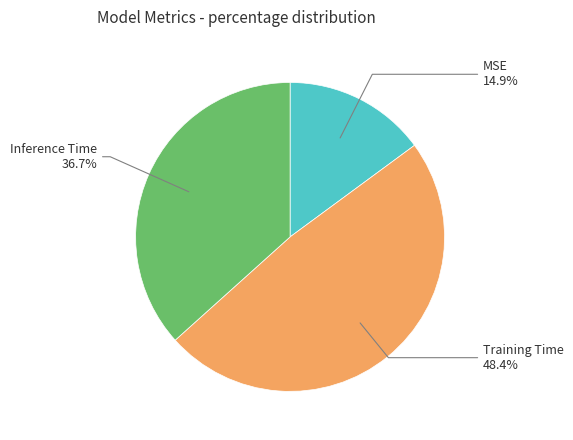

Is there a majority slice in this chart?

No